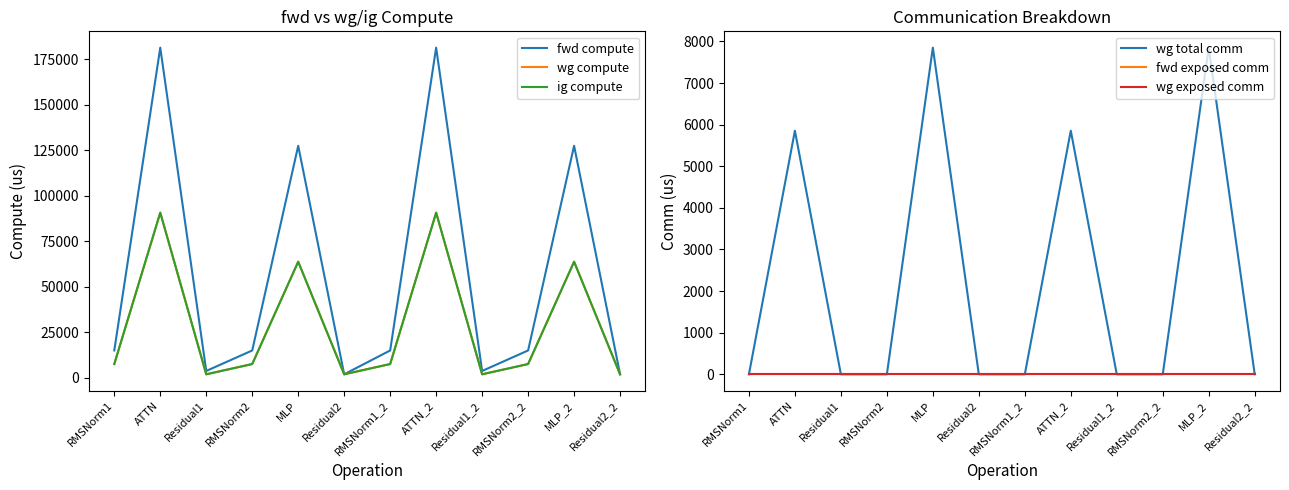

True or false: wg compute and ig compute intersect in this chart.

False